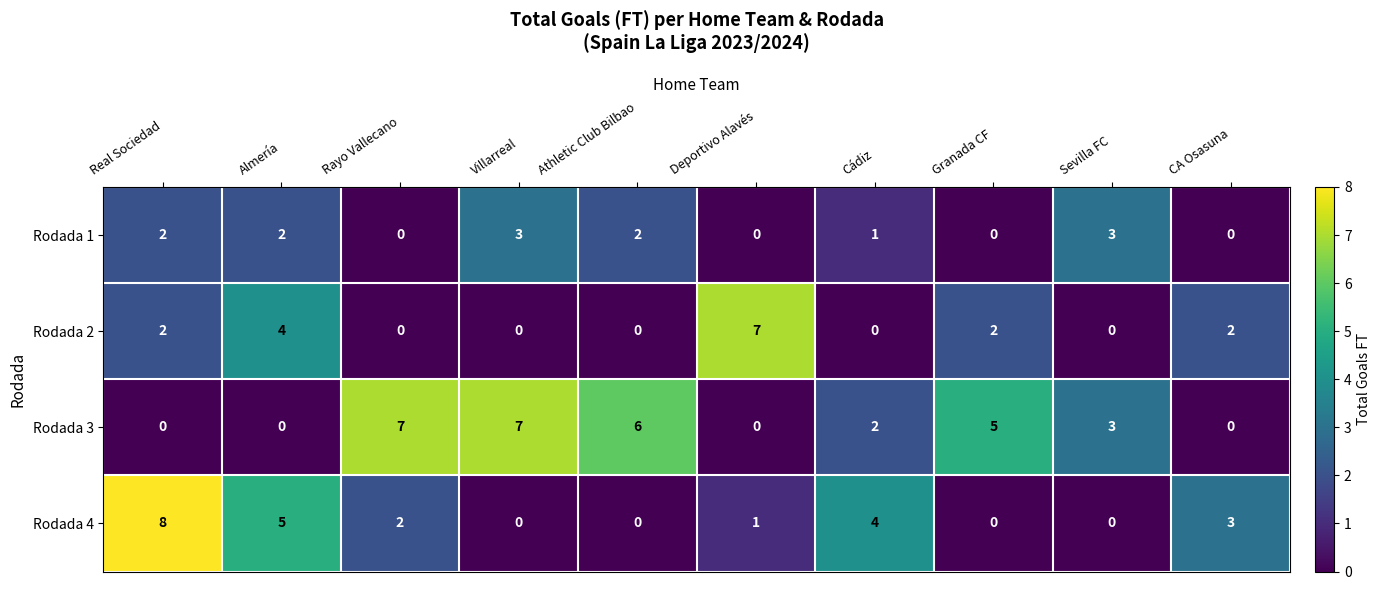

What is the total value across all series at Granada CF?

7